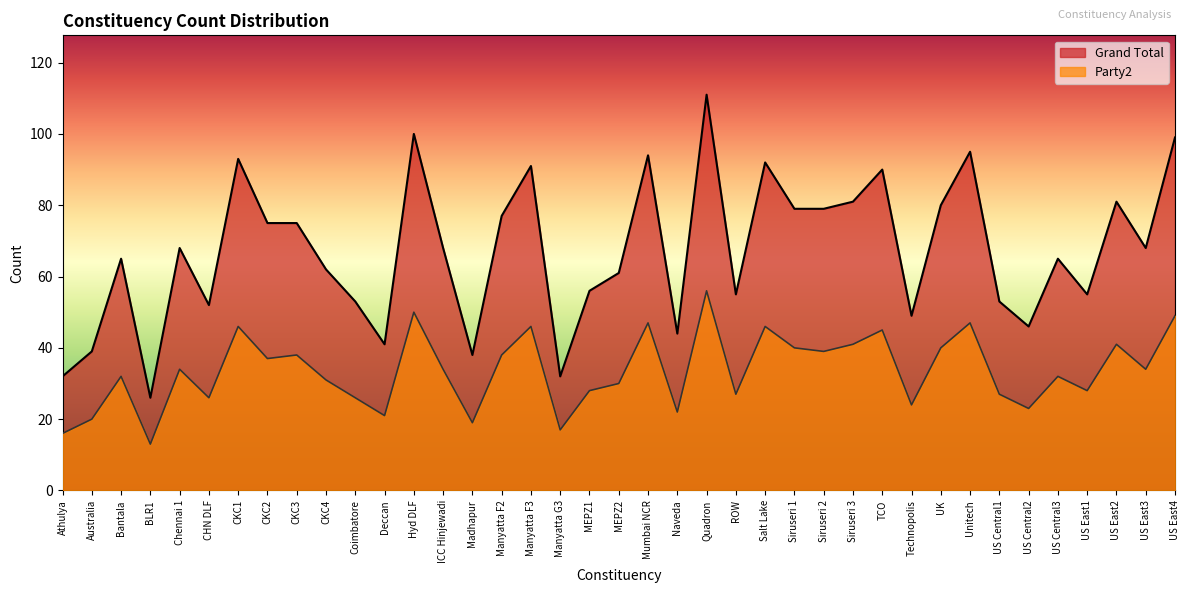

Reading left to right, transcribe all the data shown in this chart.

Grand Total: Athulya=32	Australia=39	Bantala=65	BLR1=26	Chennai 1=68	CHN DLF=52	CKC1=93	CKC2=75	CKC3=75	CKC4=62	Coimbatore=53	Deccan=41	Hyd DLF=100	ICC Hinjewadi=68	Madhapur=38	Manyatta F2=77	Manyatta F3=91	Manyatta G3=32	MEPZ1=56	MEPZ2=61	Mumbai NCR=94	Naveda=44	Quadron=111	ROW=55	Salt Lake=92	Siruseri 1=79	Siruseri 2=79	Siruseri 3=81	TCO=90	Technopolis=49	UK=80	Unitech=95	US Central1=53	US Central2=46	US Central3=65	US East1=55	US East2=81	US East3=68	US East4=99
Party2: Athulya=16	Australia=20	Bantala=32	BLR1=13	Chennai 1=34	CHN DLF=26	CKC1=46	CKC2=37	CKC3=38	CKC4=31	Coimbatore=26	Deccan=21	Hyd DLF=50	ICC Hinjewadi=34	Madhapur=19	Manyatta F2=38	Manyatta F3=46	Manyatta G3=17	MEPZ1=28	MEPZ2=30	Mumbai NCR=47	Naveda=22	Quadron=56	ROW=27	Salt Lake=46	Siruseri 1=40	Siruseri 2=39	Siruseri 3=41	TCO=45	Technopolis=24	UK=40	Unitech=47	US Central1=27	US Central2=23	US Central3=32	US East1=28	US East2=41	US East3=34	US East4=49